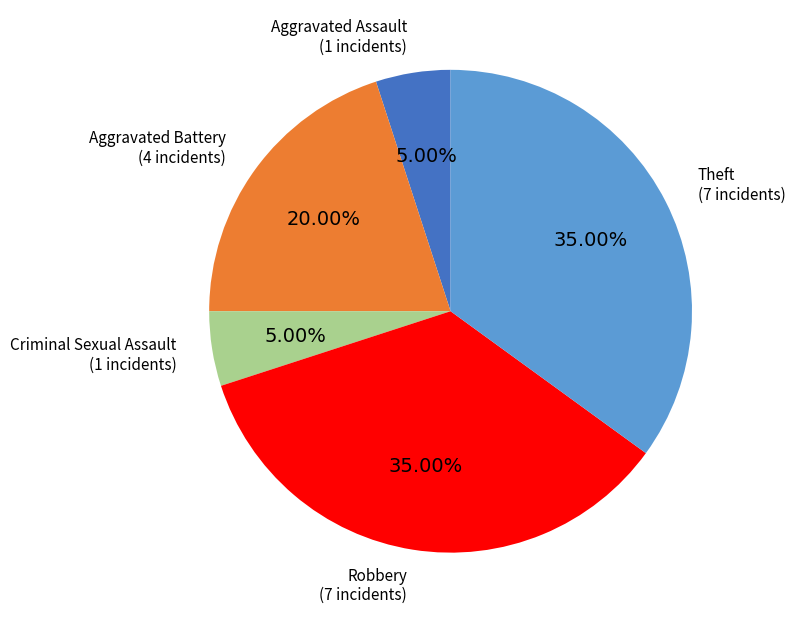

Does any single category account for the majority?

No